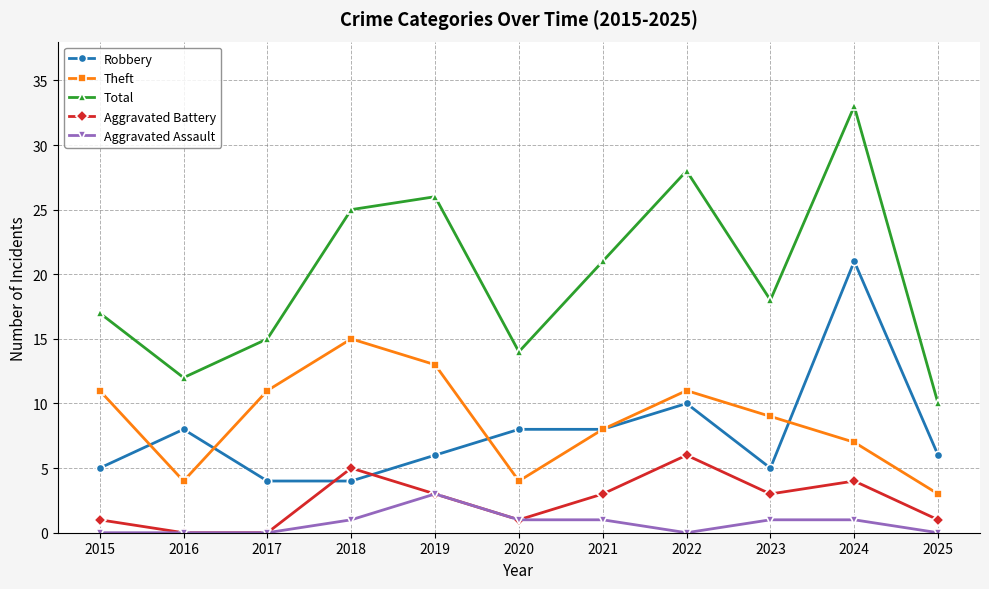

How many values in the Total series are below 18?

5